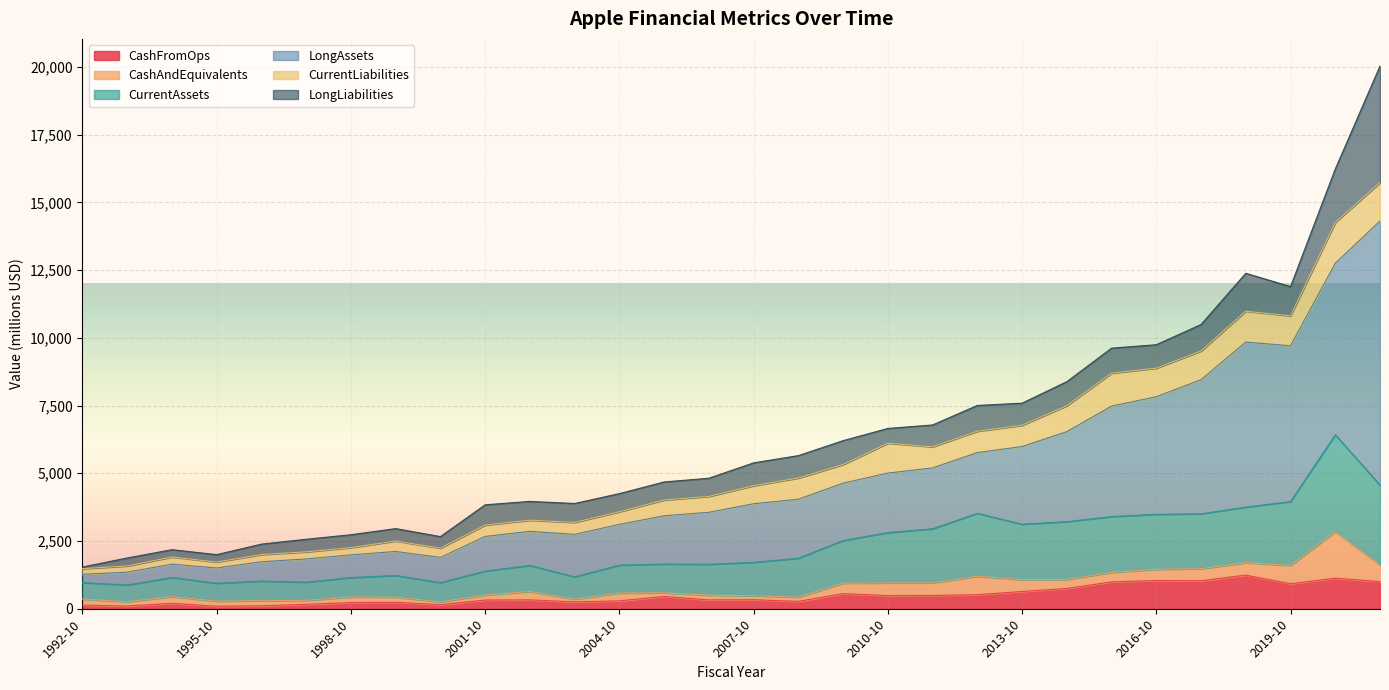

Which series has the largest total across all categories?

LongAssets